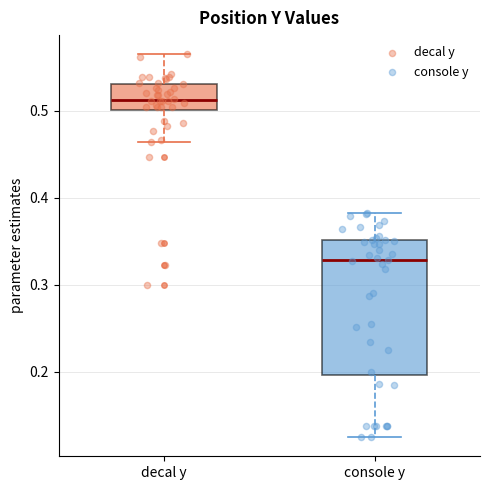

Which box is the tallest, from its lower edge to its upper edge?

console y